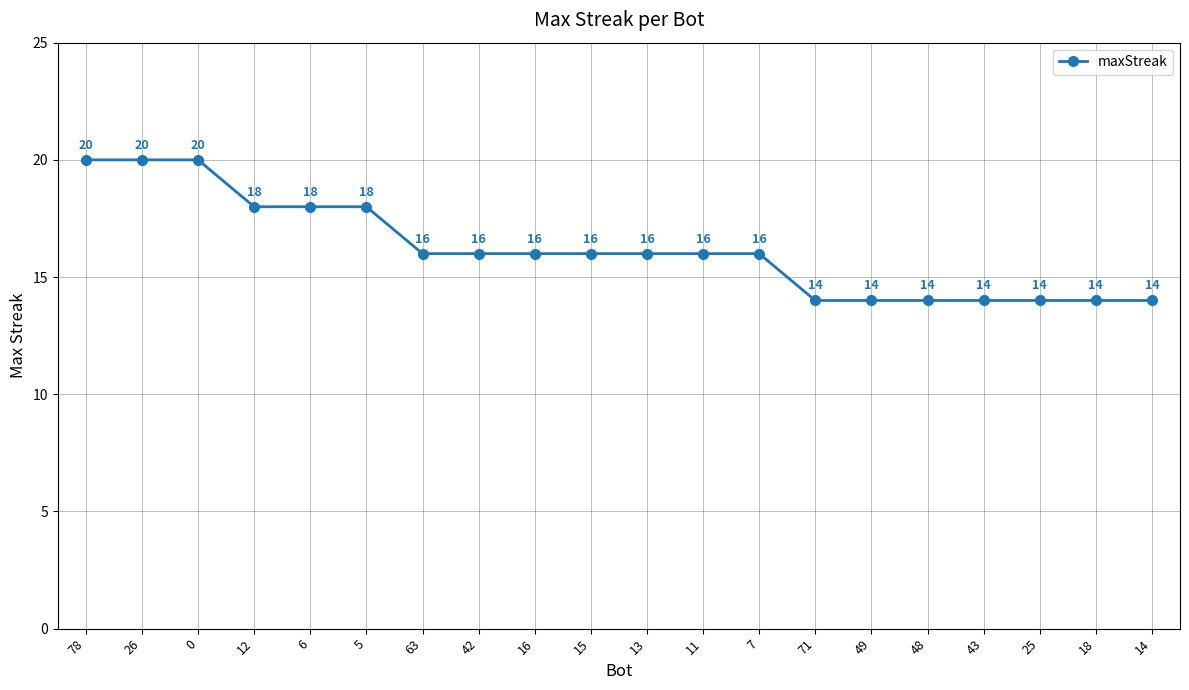

What is the average value?

16